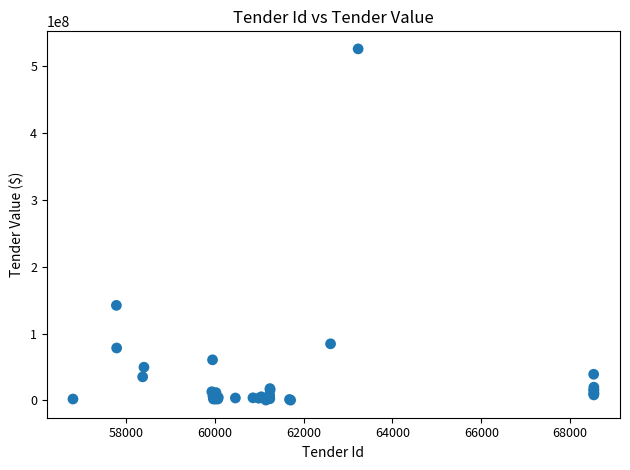

What Y value in the scatter plot is closest to 263172323?

142249130.0